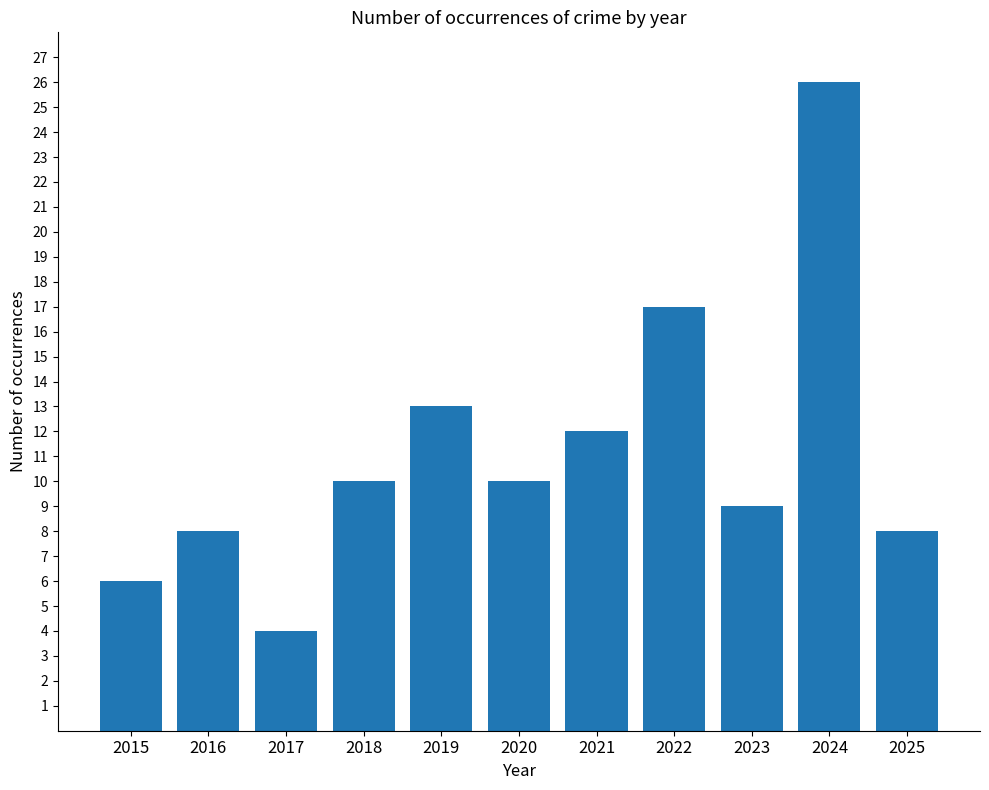

True or false: the data shows 10 at 2018.

True